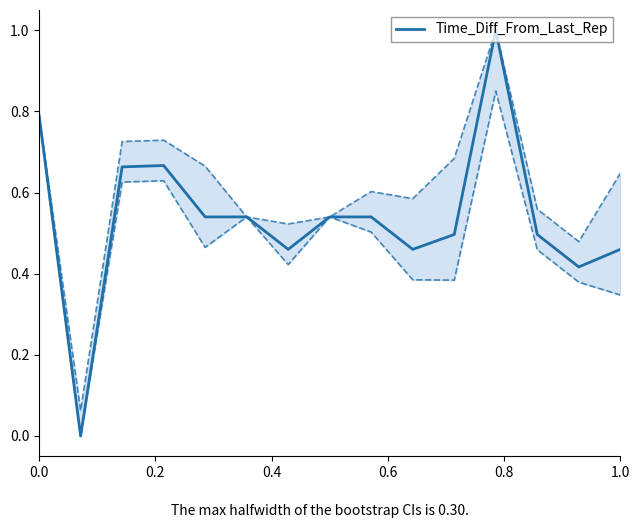

How many distinct data groups are displayed?

1